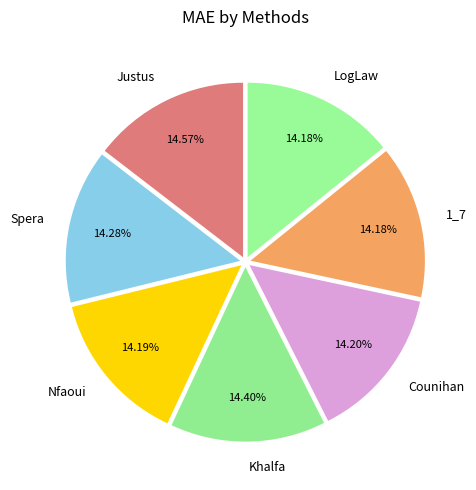

How many segments does this pie chart have?

7